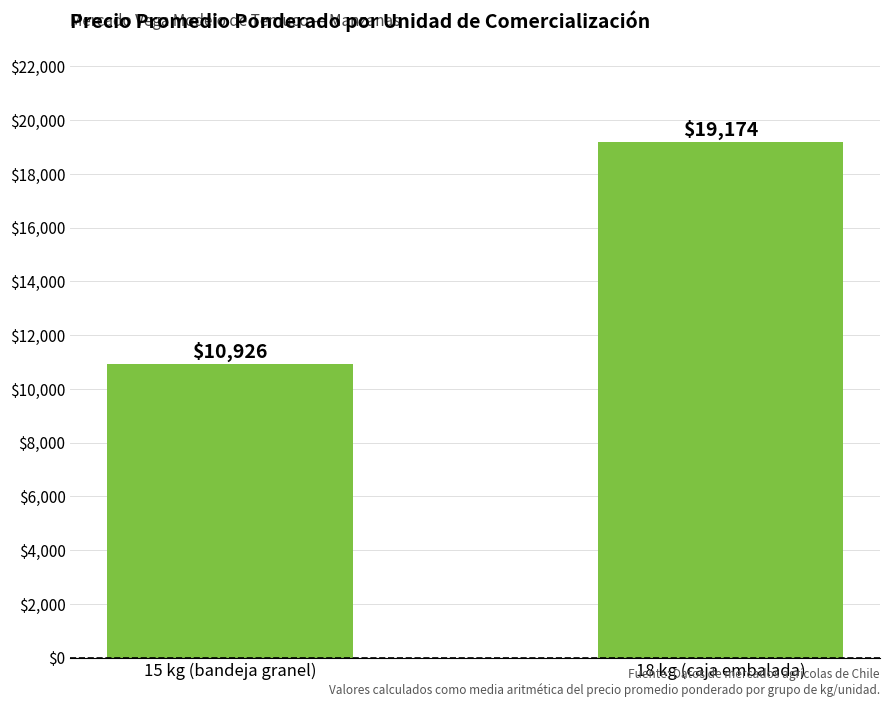

What is the sum of the values at 18 kg (caja embalada) and 15 kg (bandeja granel)?

30100